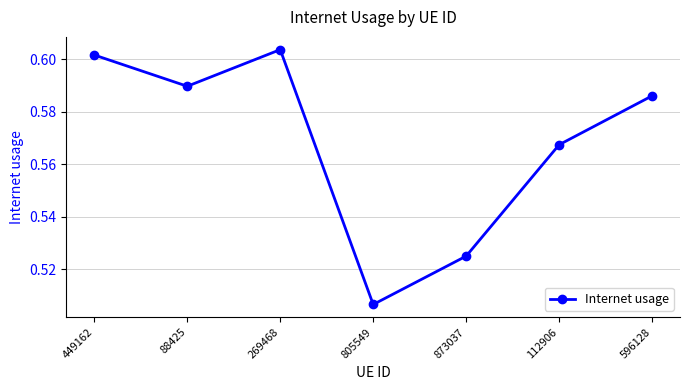

Count the values in the range 0 to 1.

7